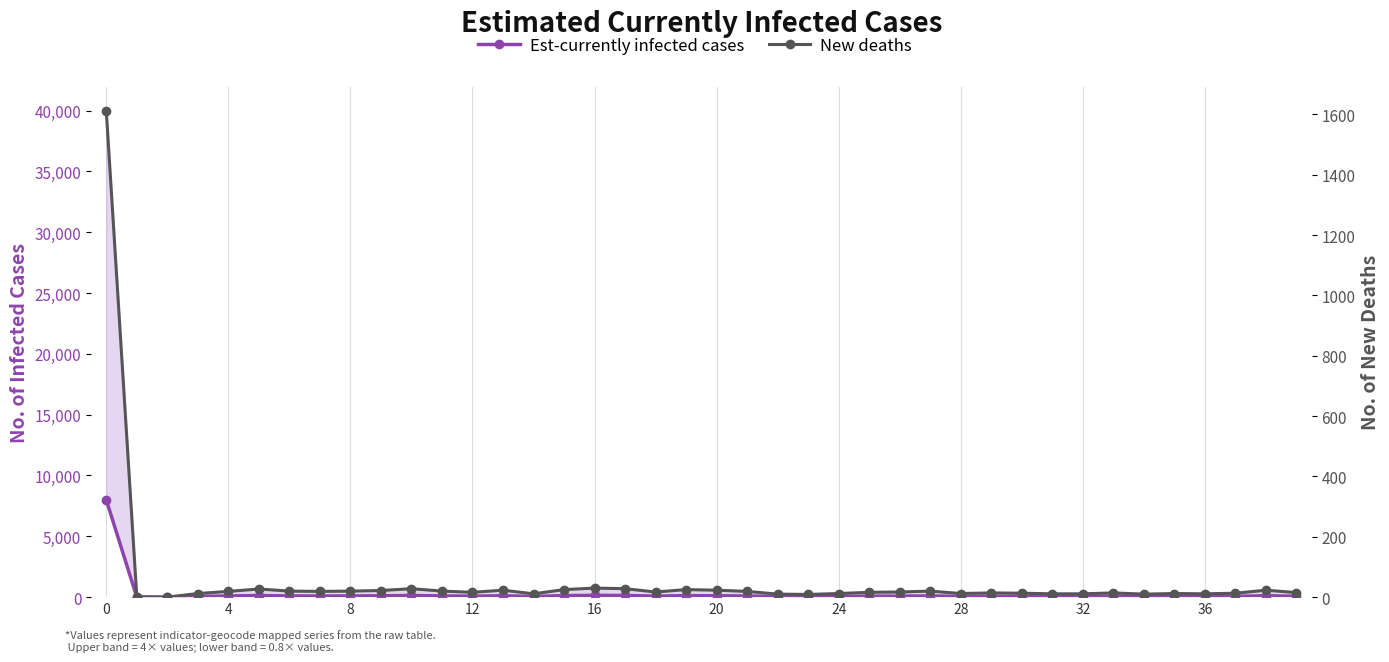

List the series in order of their peak value, highest first.

Est-currently infected cases, New deaths